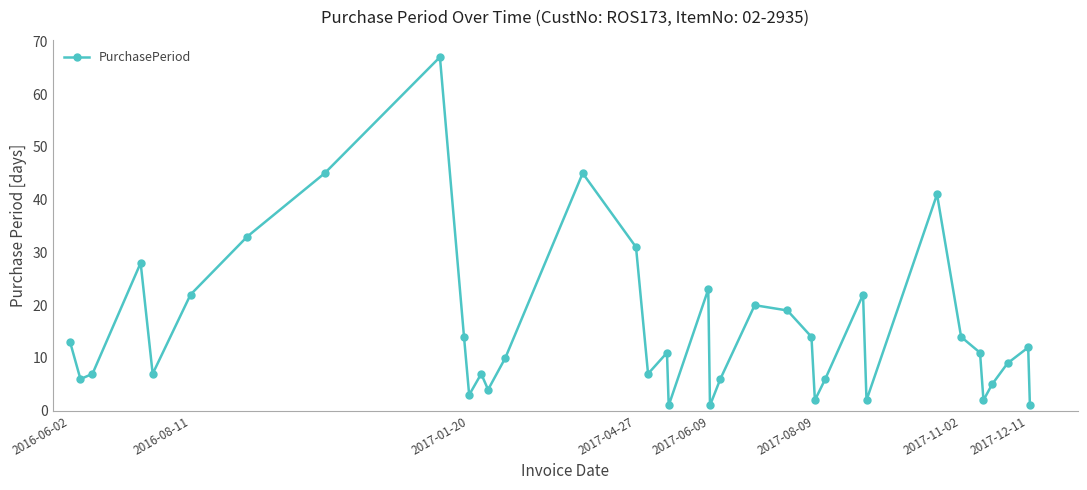

What is the value of the 29th point from the left?

2